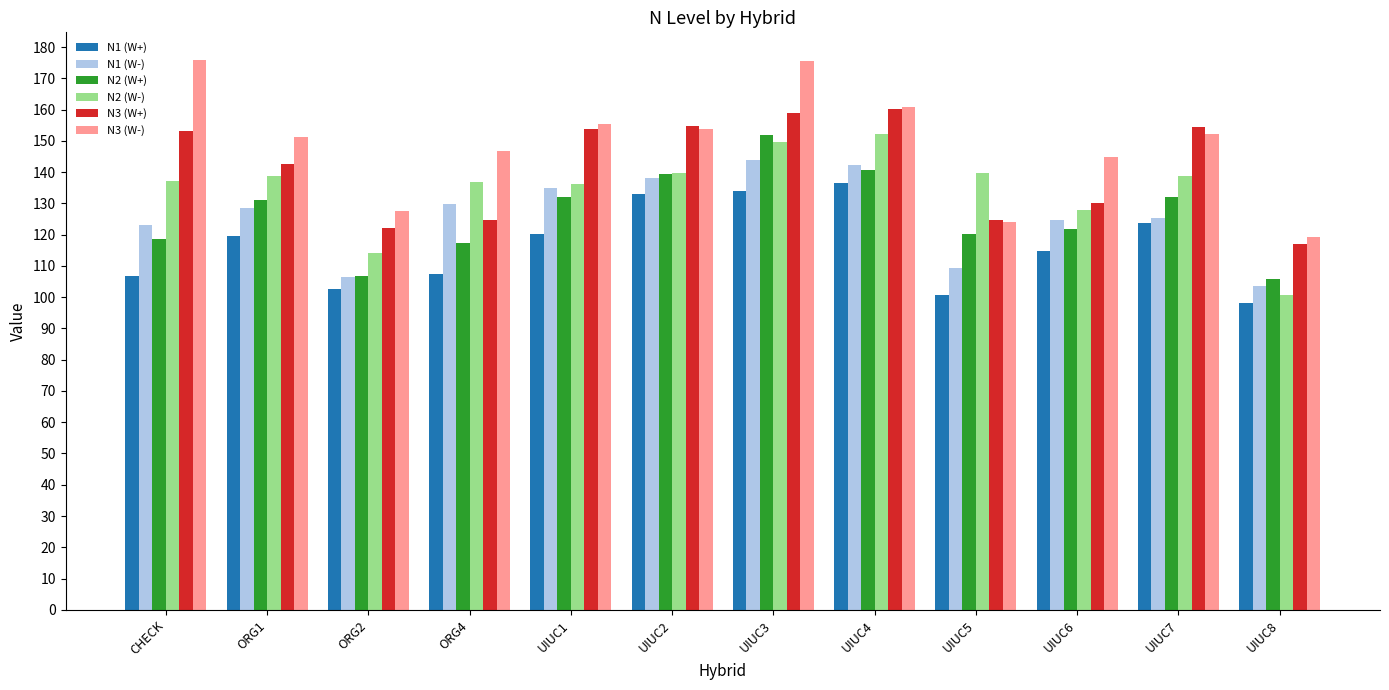

What value does the N3 (W+) series have at ORG2?

122.1